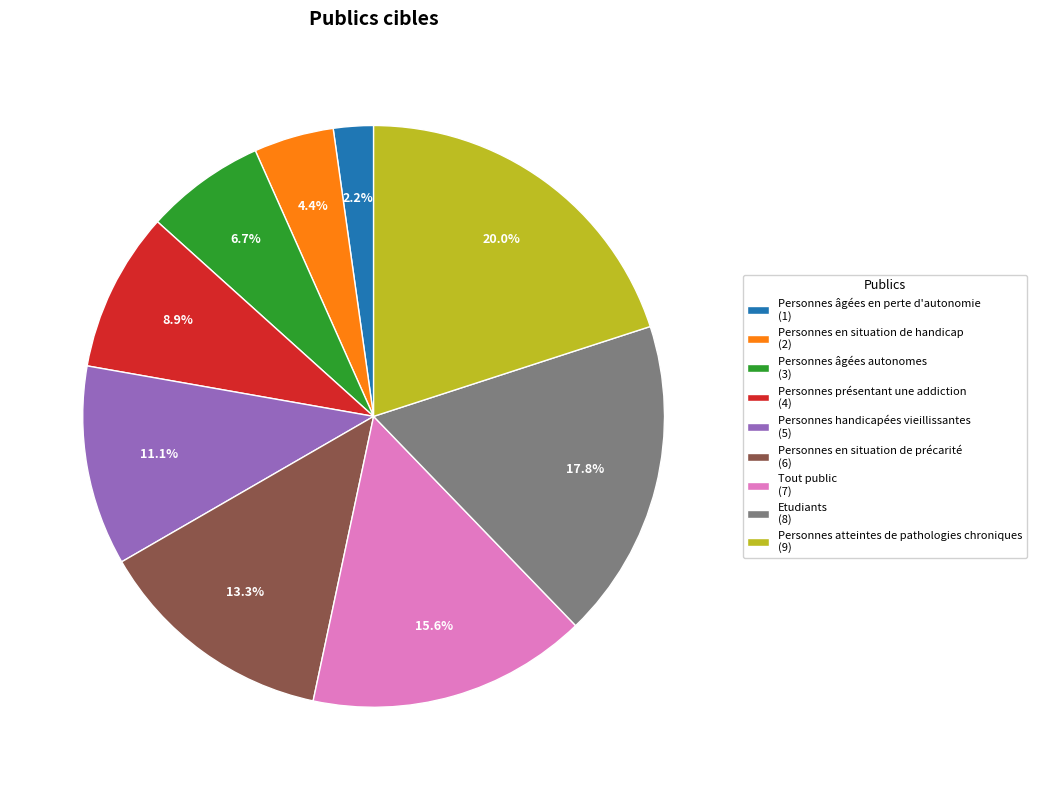

Combined, do Personnes en situation de précarité and Etudiants account for over 50%?

No